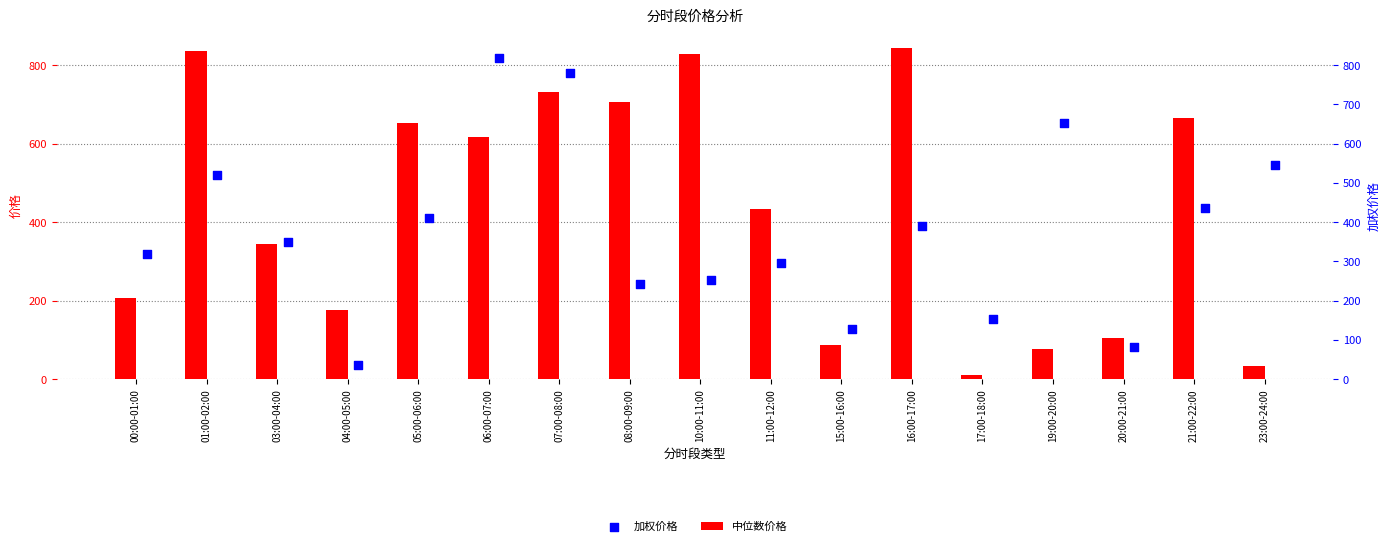

What is the total value across all series at 21:00-22:00?

1101.5